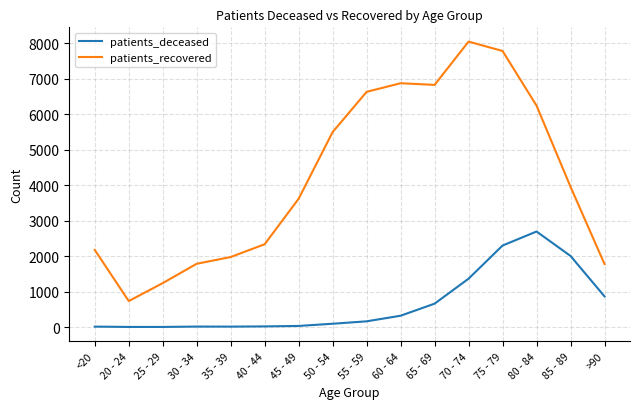

What is the sum of all patients_recovered values?

67459